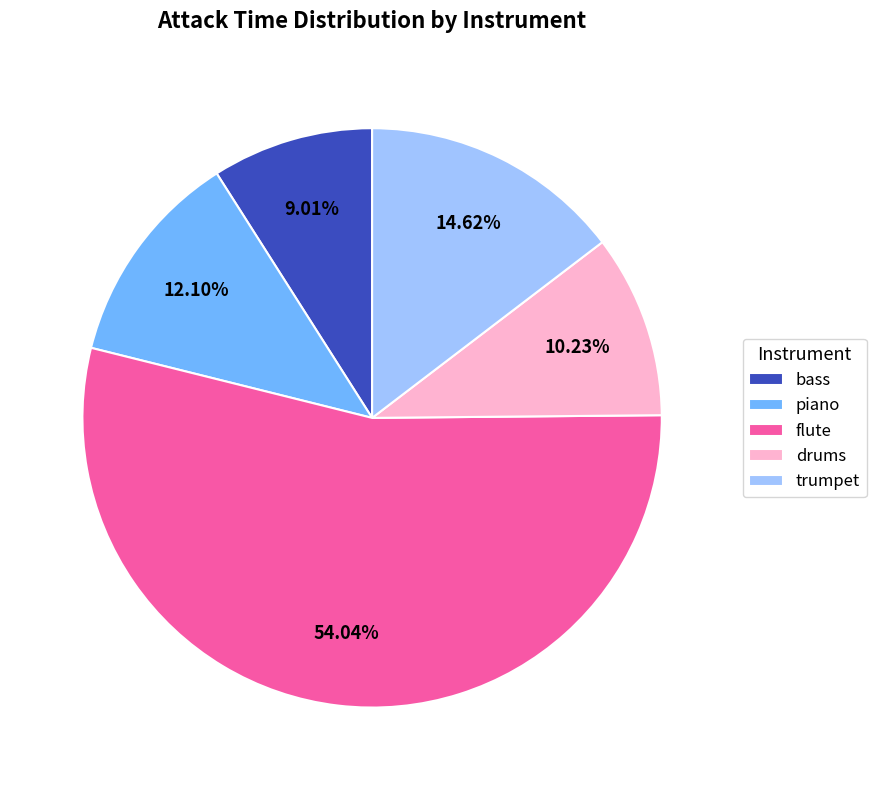

How many segments does this pie chart have?

5